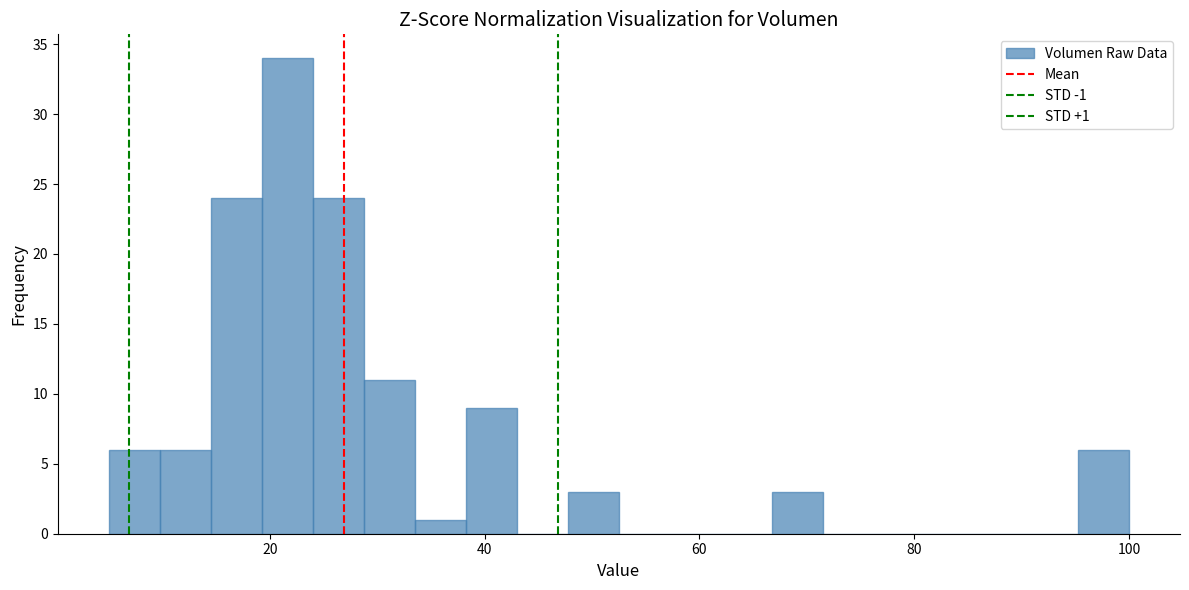

Read against the x-axis, roughly where is the centre of the tallest bar?

22